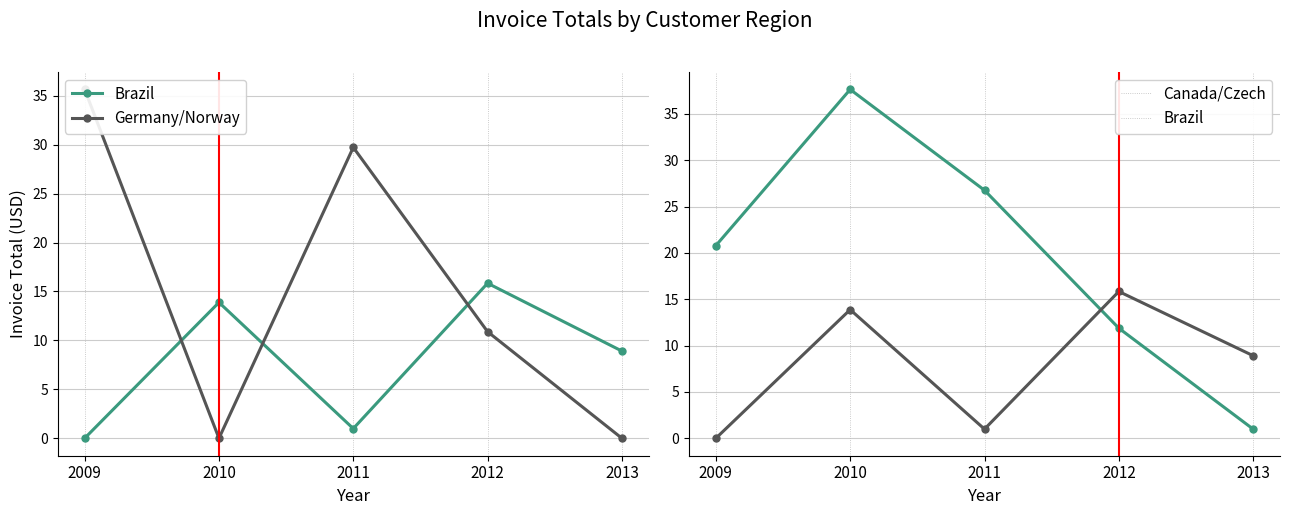

What is the maximum value shown in the chart?

37.6